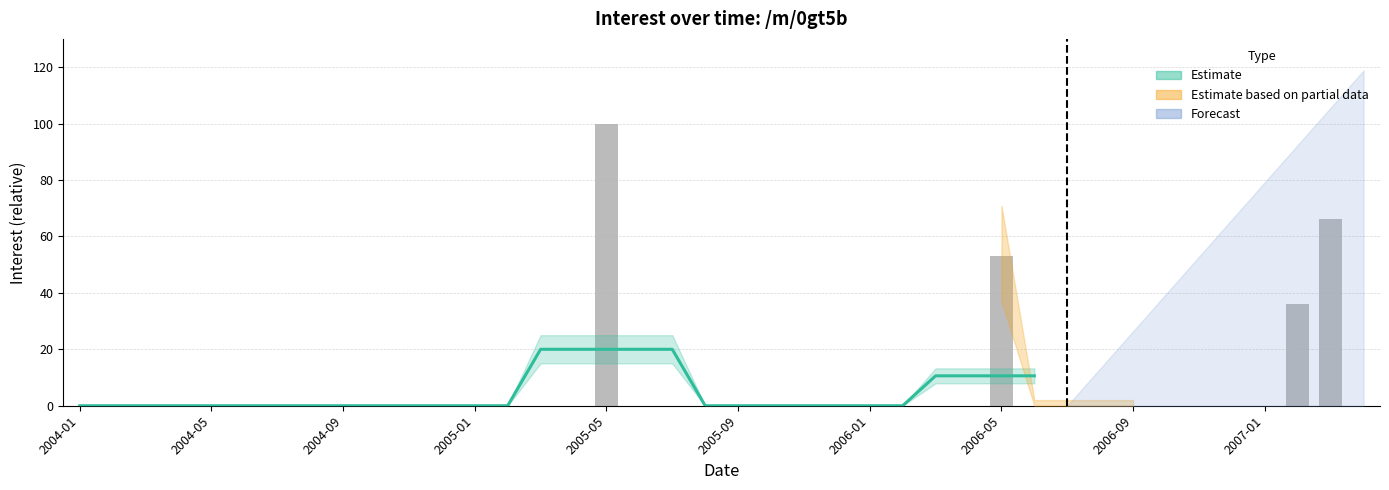

How many values are above zero?

4